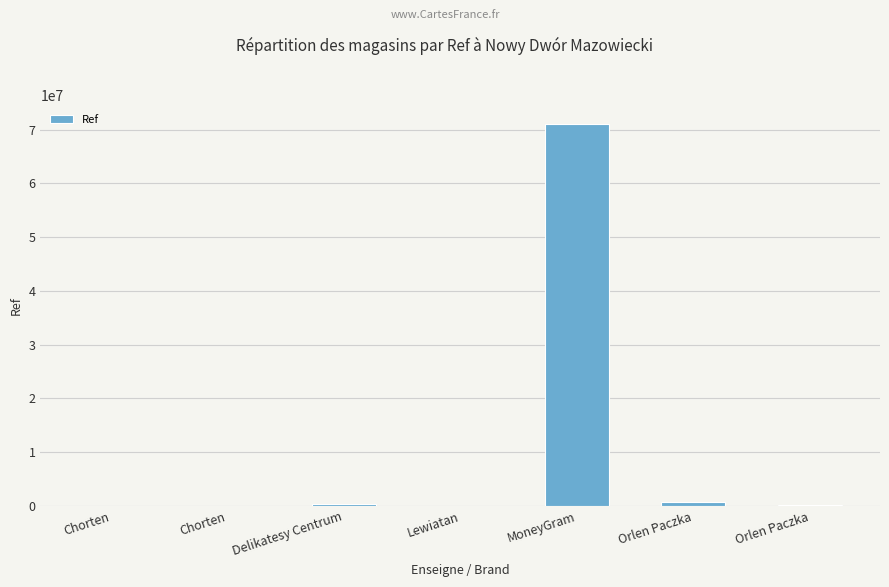

What is the sum of the values at Chorten and Chorten?

10824